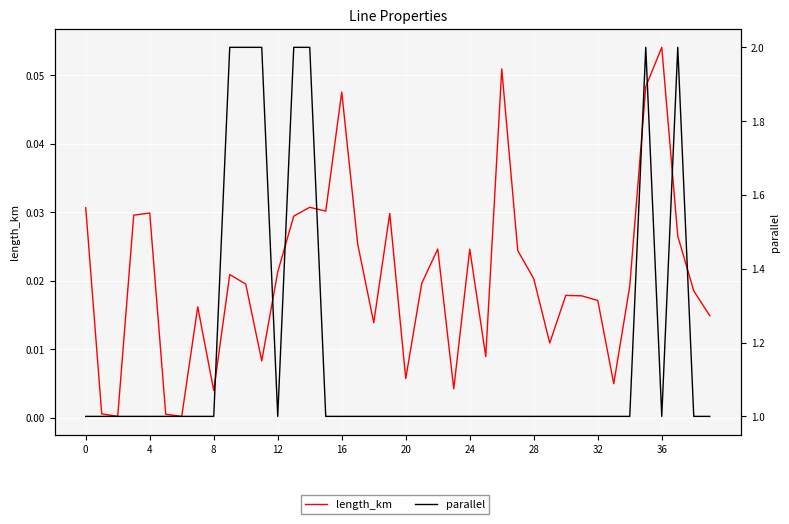

At 23, list the series in order from largest to smallest.

parallel, length_km